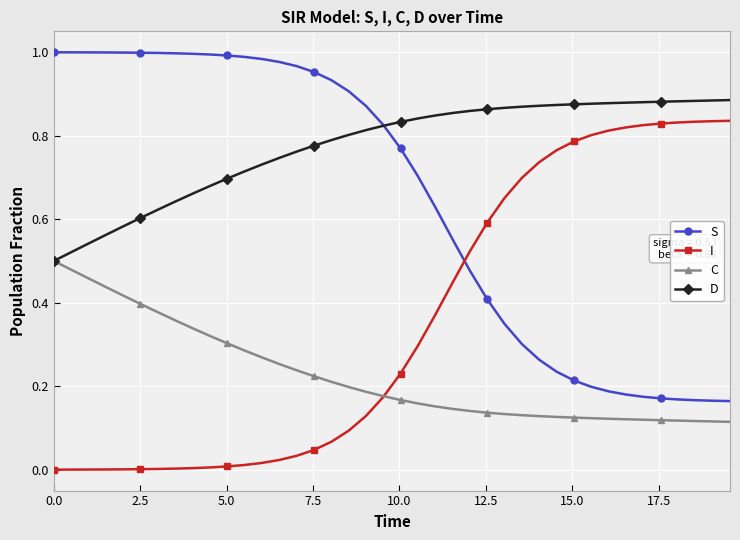

How many data points does each series have?

40